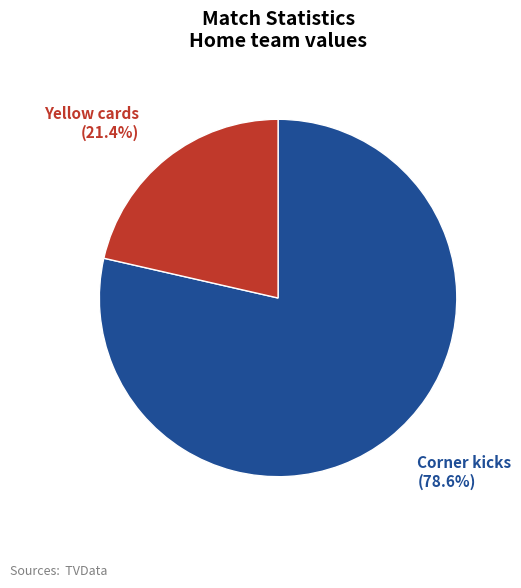

Does any single category account for the majority?

Yes